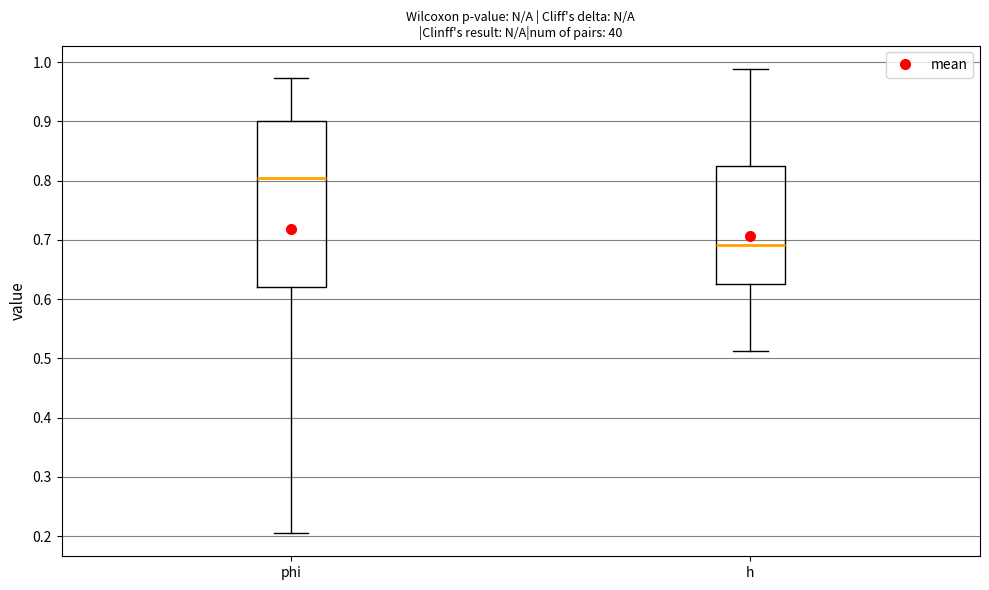

Where is the upper edge of the box for h on the y-axis? The values are not printed on the chart, so give them approximately, as read against the axis.

0.82